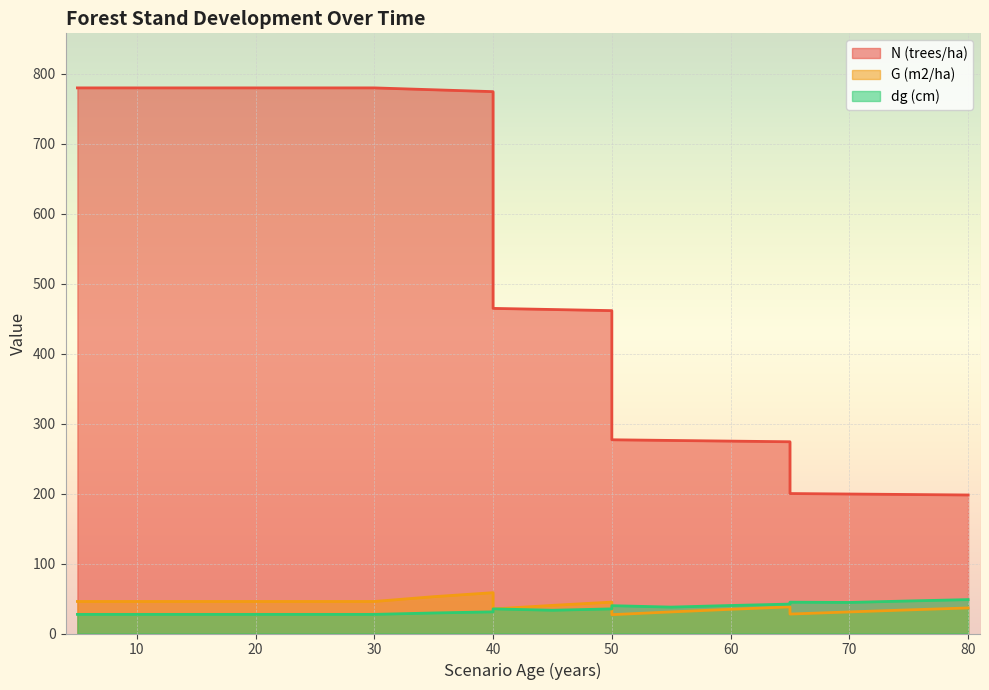

True or false: N (trees/ha) and G (m2/ha) cross at least once.

False